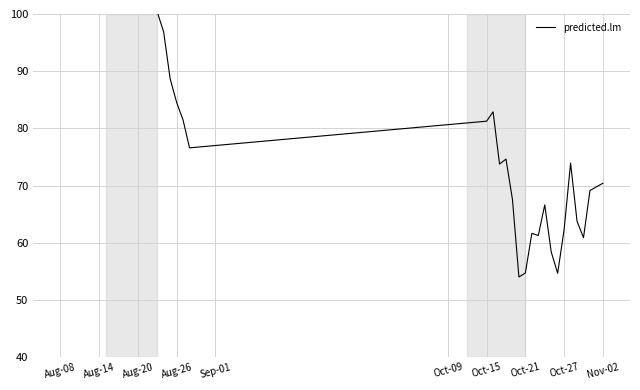

Is it true that the value at 32 is 33.8?

False